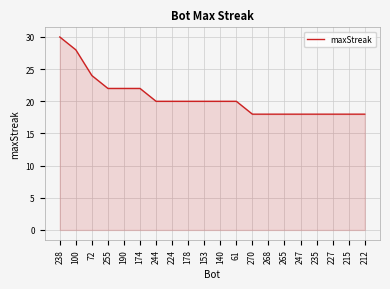

What is the maximum value shown in the chart?

30